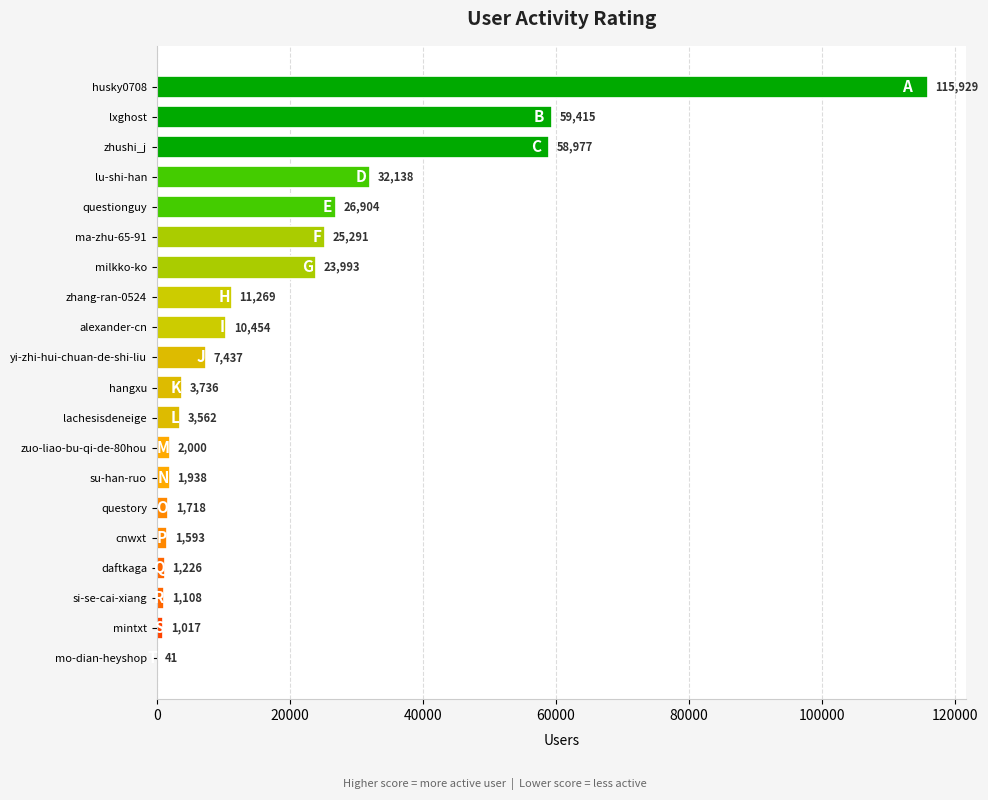

What is the sum of the values at husky0708 and ma-zhu-65-91?

141220